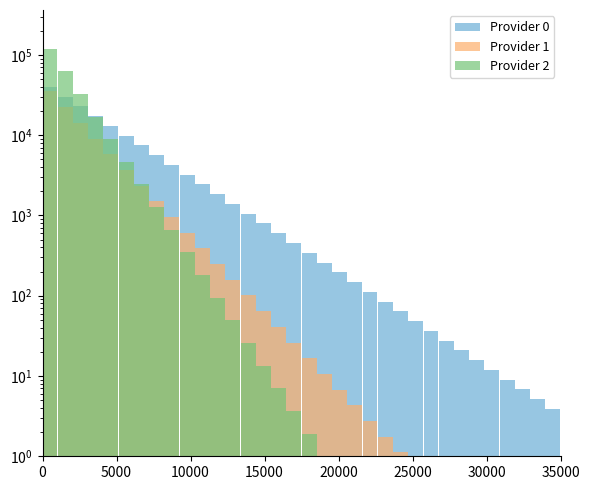

How many groups of bars are there?

35